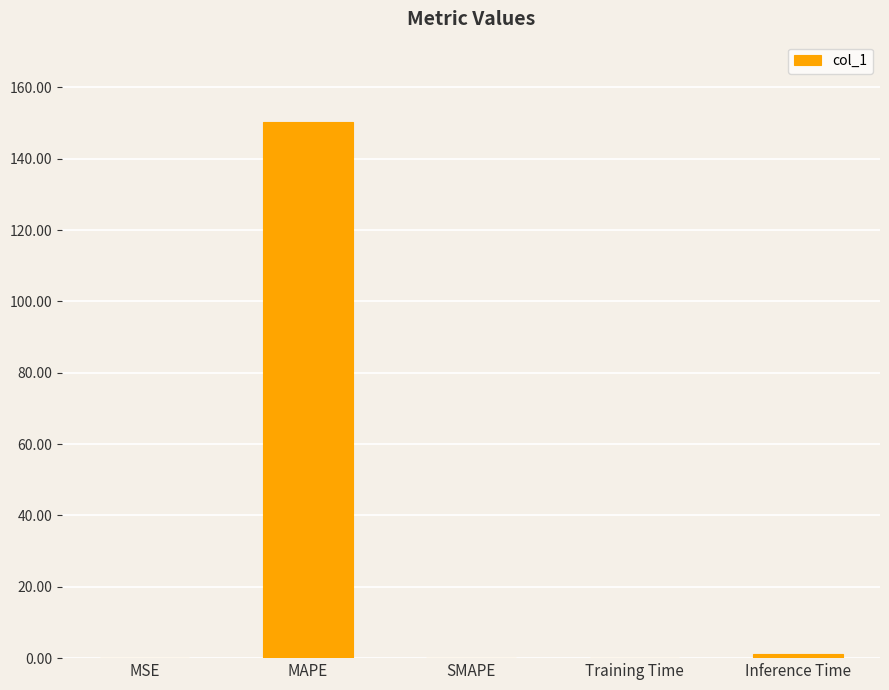

True or false: the data shows 0.0 at MSE.

True